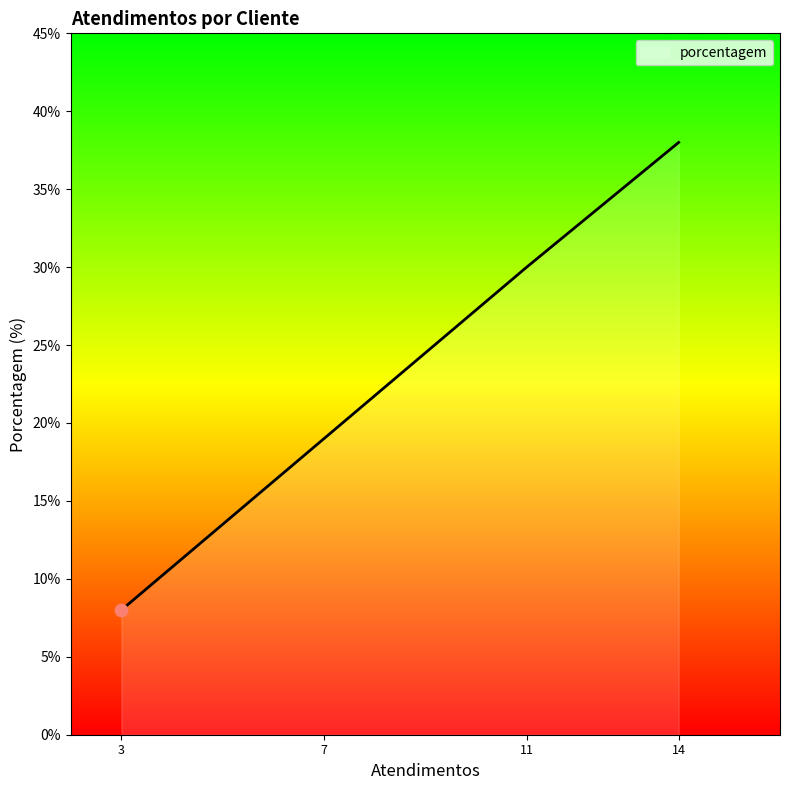

Between 3 and 11, which is larger?

11